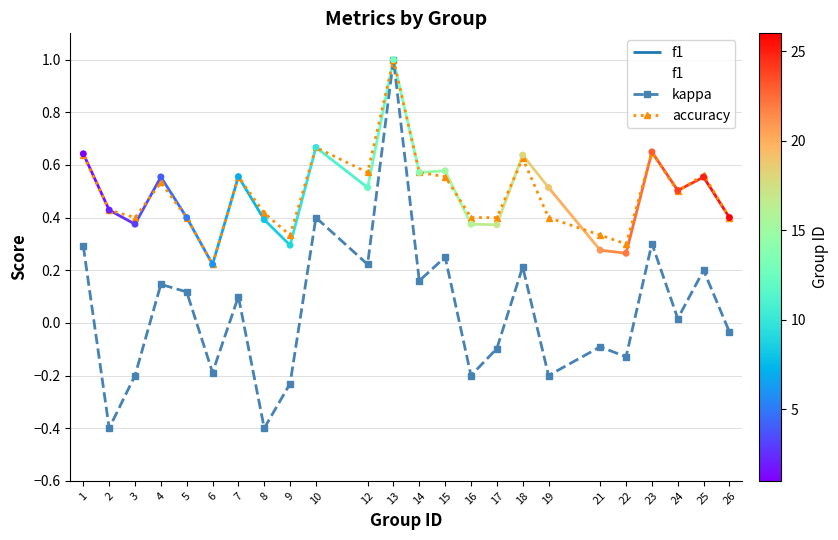

Which series reaches the minimum Y coordinate?

kappa